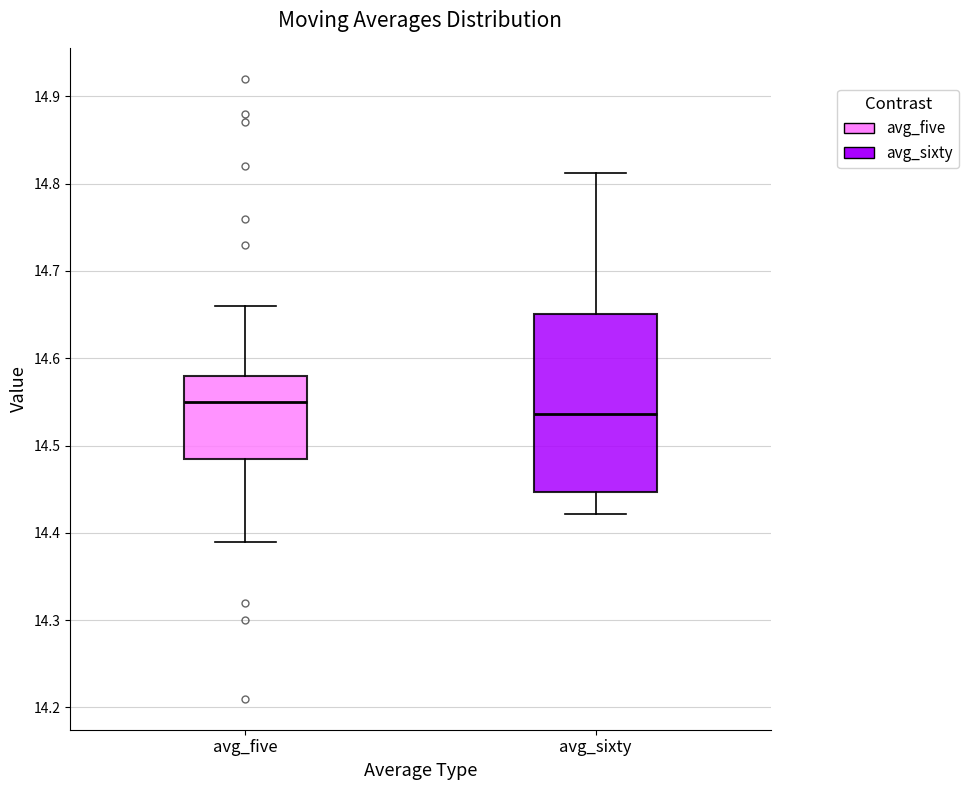

Which box has the lowest median line?

avg_sixty